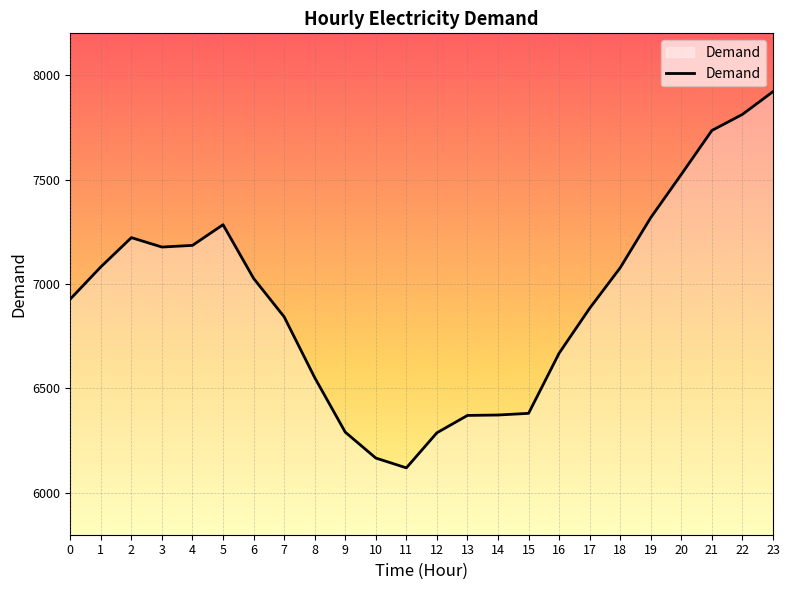

What is the average value?

6926